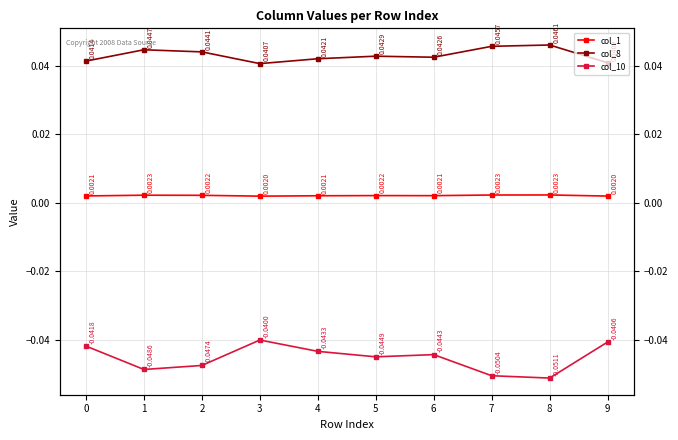

Does the chart have visible grid lines?

Yes